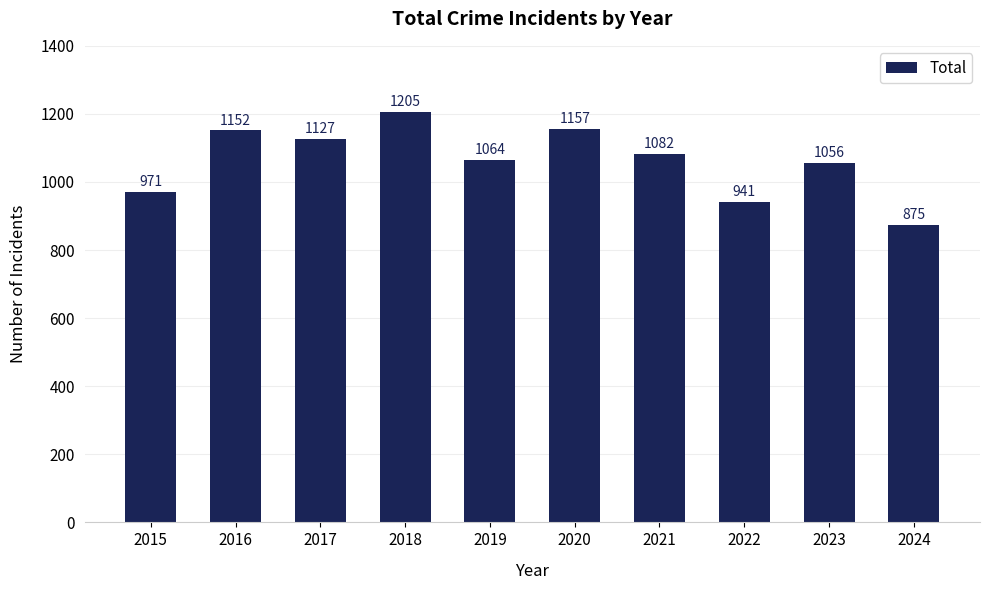

Are the bars horizontal?

No